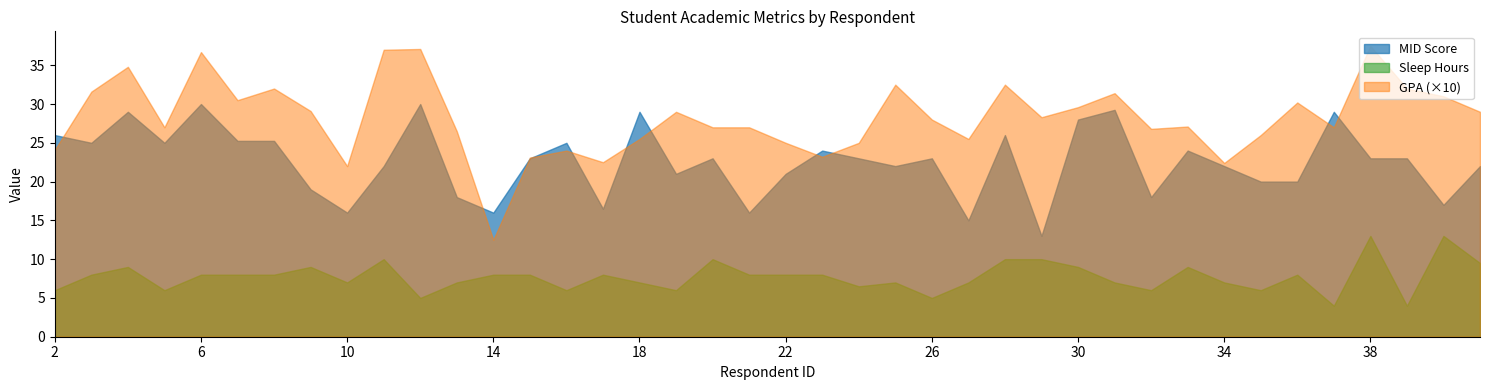

What is the greatest value displayed?

37.5